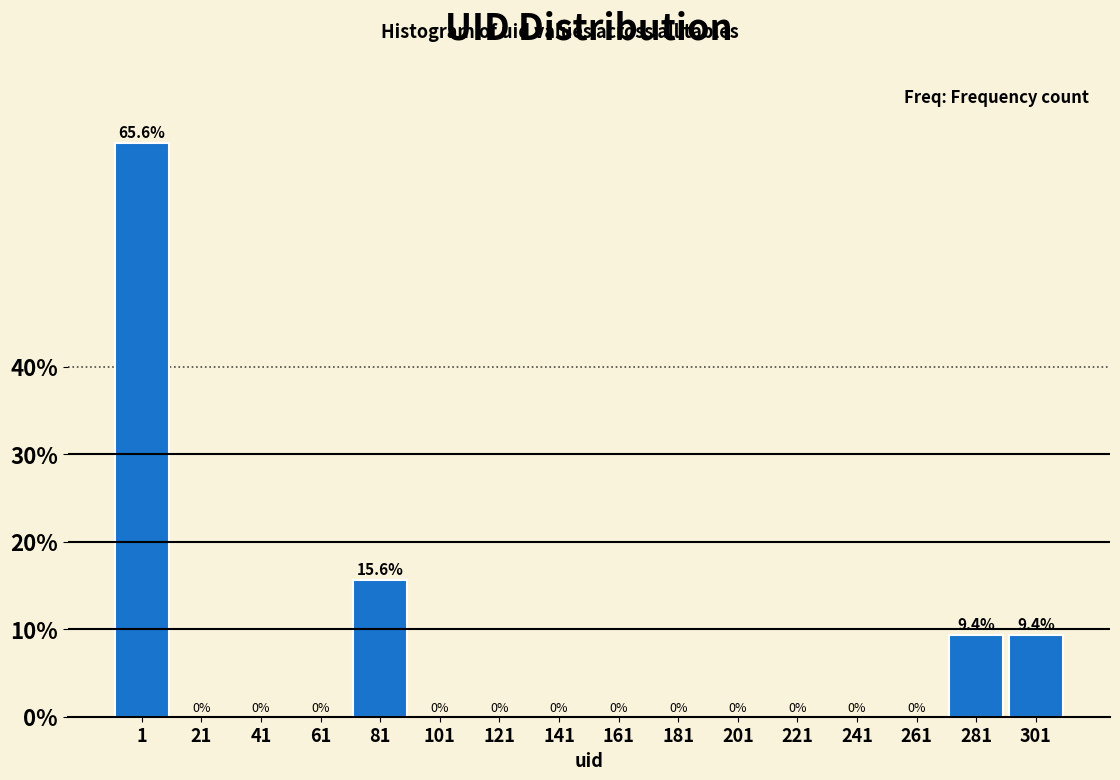

Reading left to right, list all the values displayed in this chart.

1=65.6	21=0.0	41=0.0	61=0.0	81=15.6	101=0.0	121=0.0	141=0.0	161=0.0	181=0.0	201=0.0	221=0.0	241=0.0	261=0.0	281=9.4	301=9.4